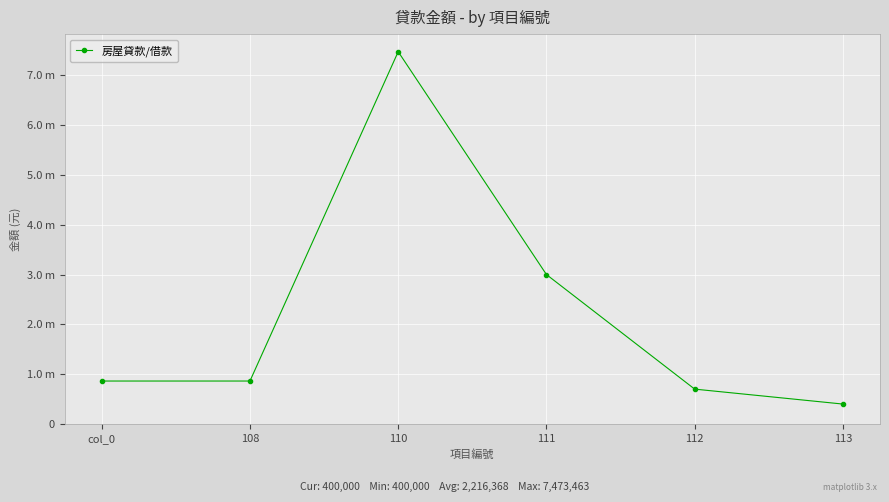

Is it true that the value at 111 is 3000000?

True